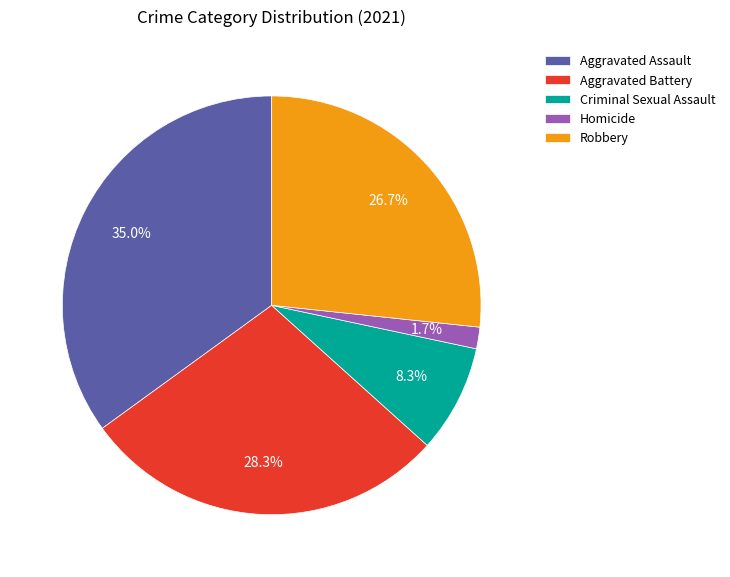

To the nearest percent, what portion does Aggravated Assault represent?

35%